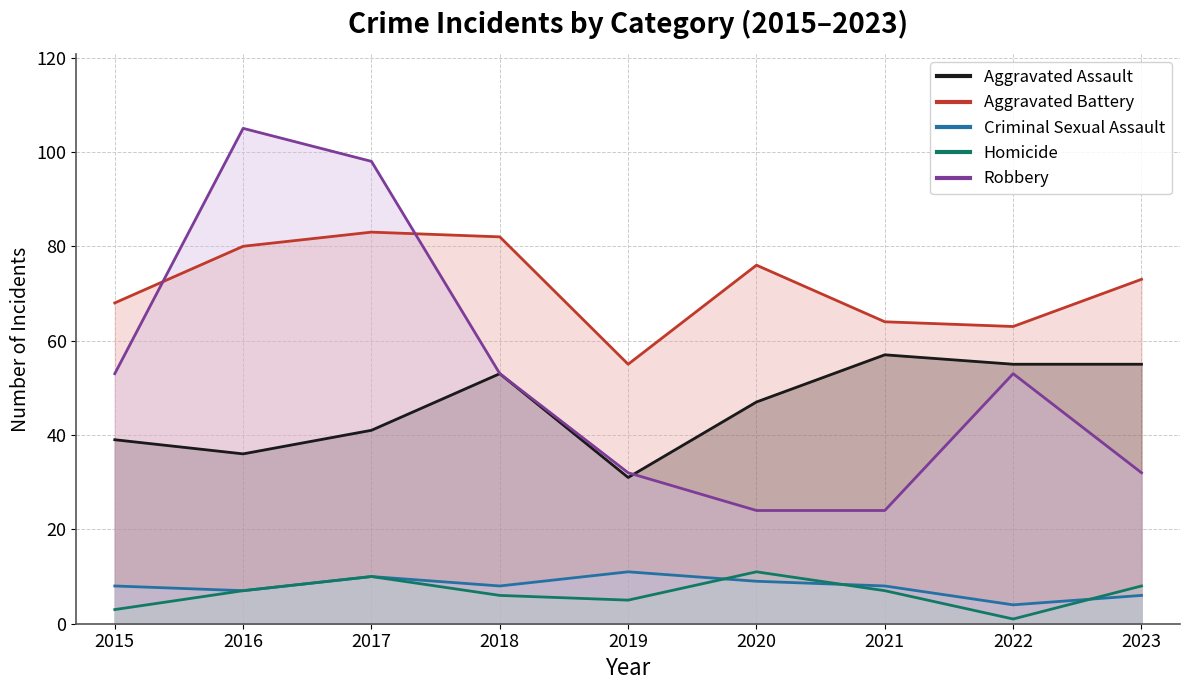

What are all the series names shown in the legend?

Aggravated Assault, Aggravated Battery, Criminal Sexual Assault, Homicide, Robbery